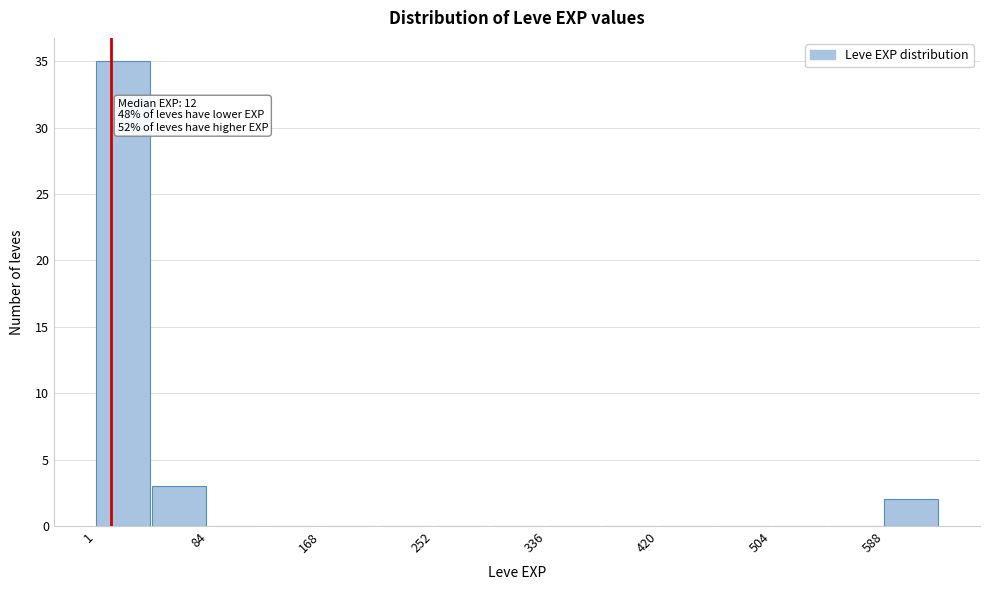

Which range on the x-axis has the tallest bar?

0 to 40